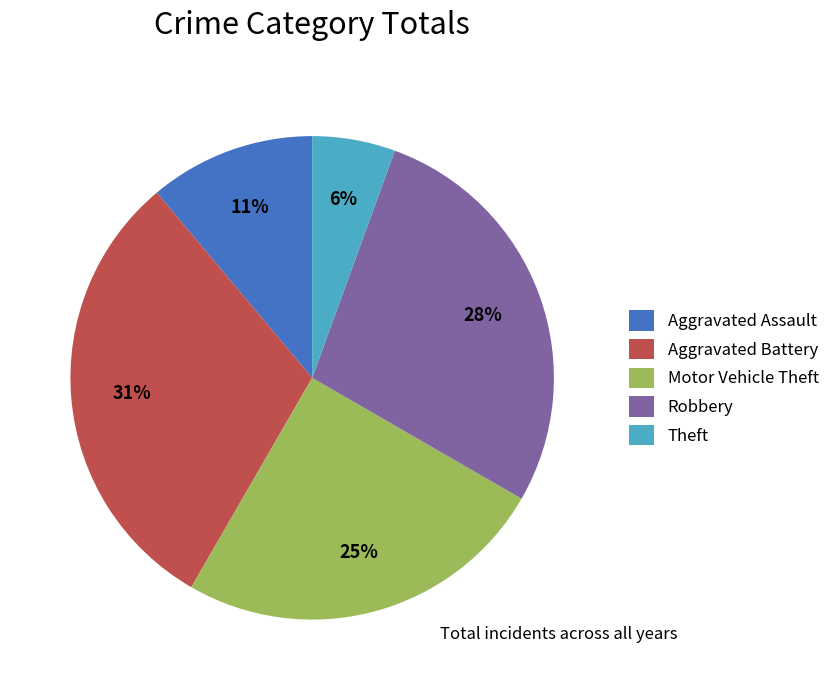

To the nearest percent, what is the average slice percentage?

20%